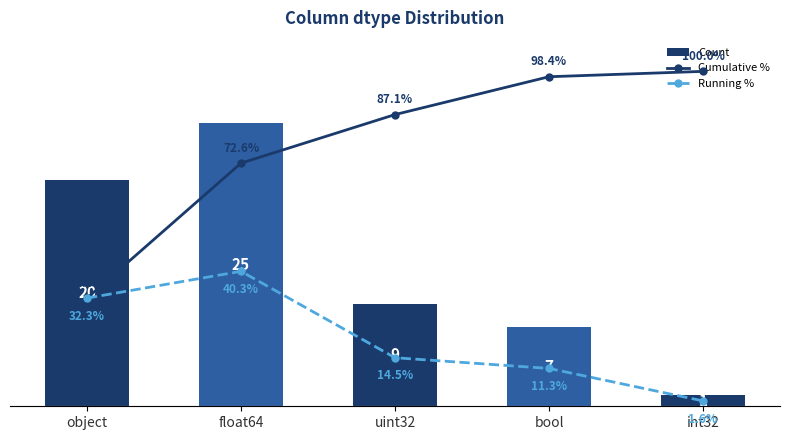

Rank the series at float64 from lowest to highest value.

Count, Running %, Cumulative %